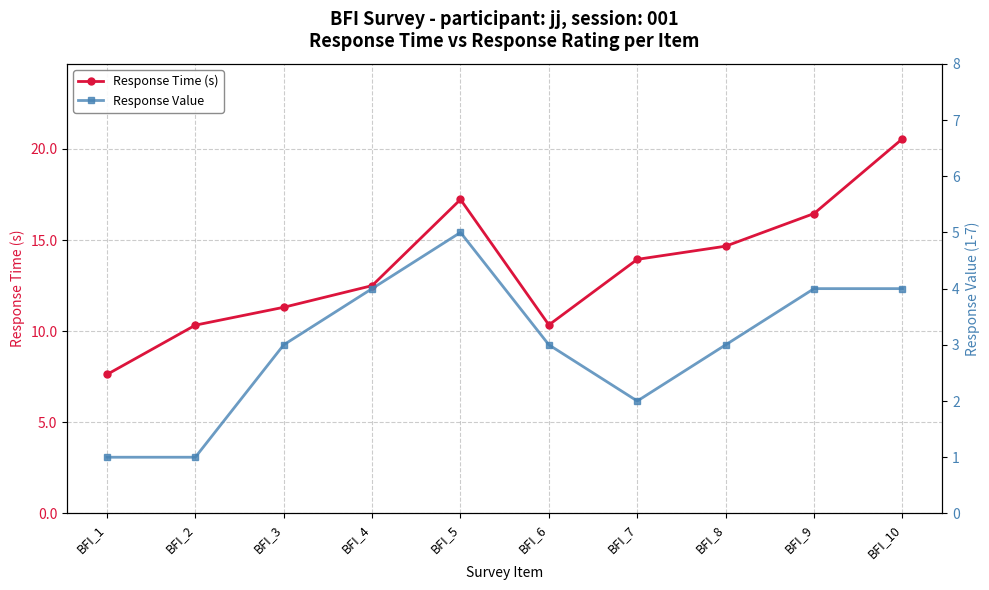

What are all the series names shown in the legend?

Response Time (s), Response Value